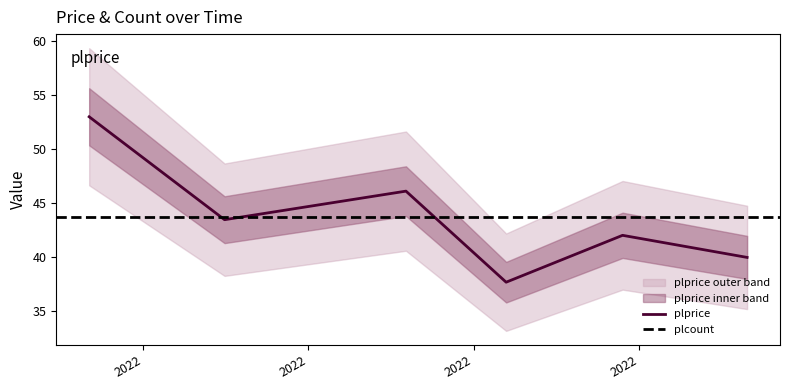

At which category does the data reach its first local valley?

2022-07-01